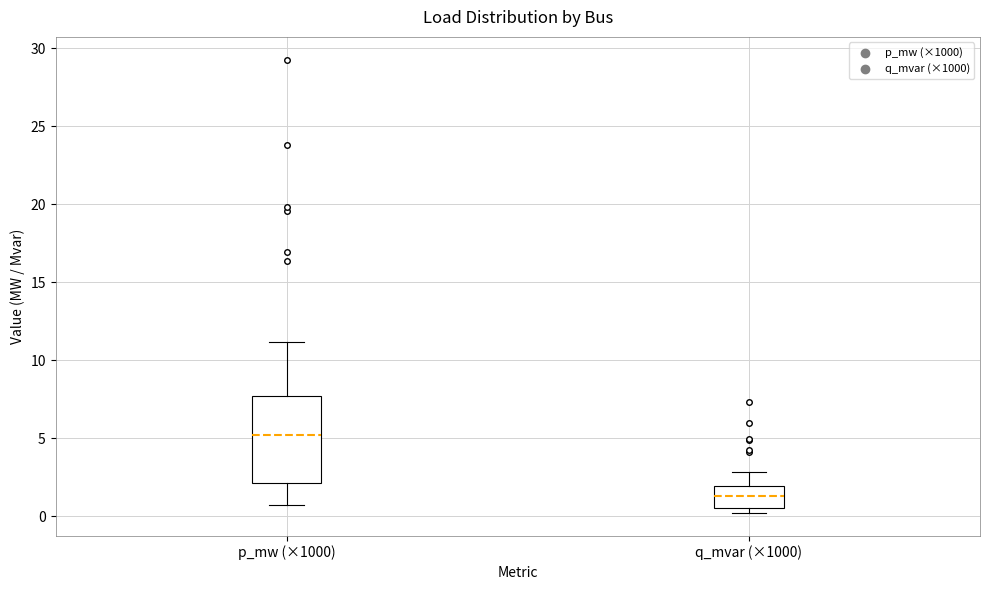

Which box's median line is the highest?

p_mw (×1000)